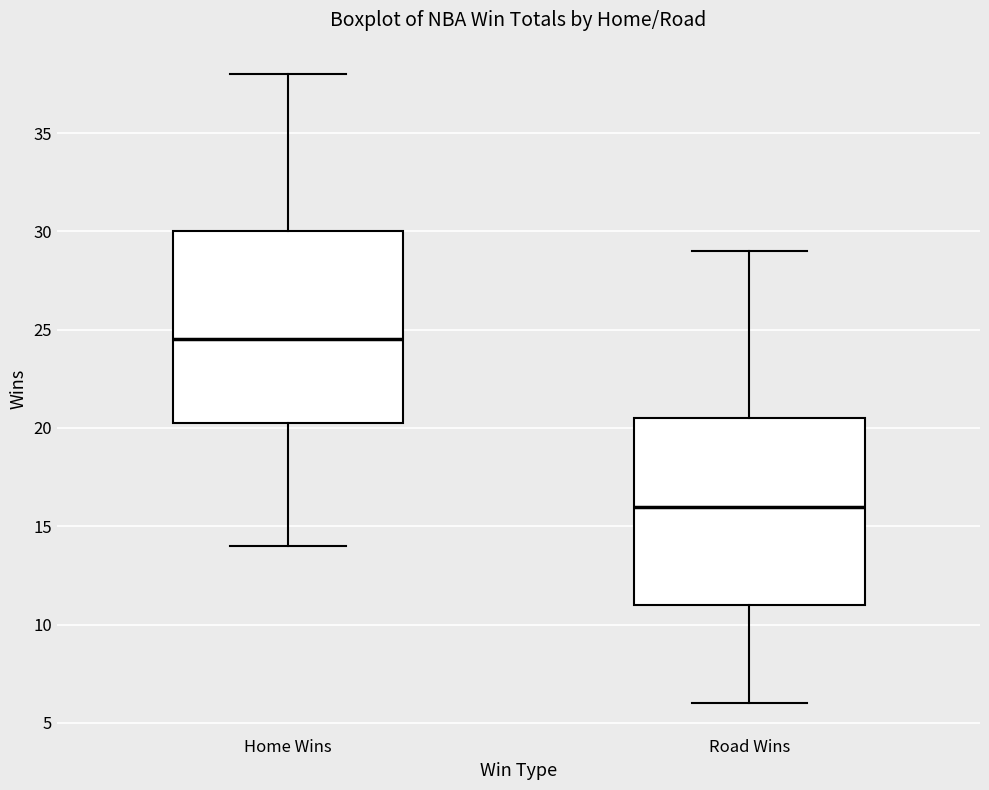

Reading left to right, transcribe this box plot: for each box, give where its median line is, the range the box spans, and where its two whiskers end, as read against the y-axis. The values are not printed on the chart, so give them approximately, as read against the axis.

Home Wins: median 24.5, box 20.5 to 30.0, whiskers 14.0 to 38.0
Road Wins: median 16.0, box 11.0 to 20.5, whiskers 6.0 to 29.0